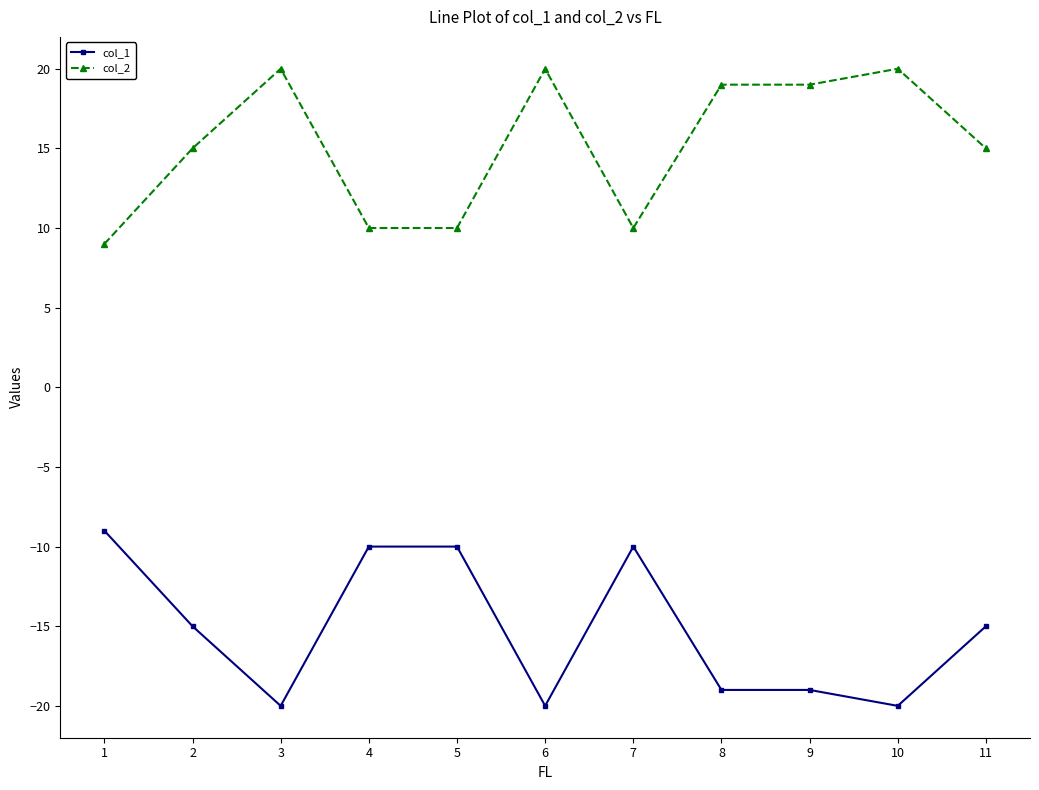

List the series in order of their peak value, highest first.

col_2, col_1